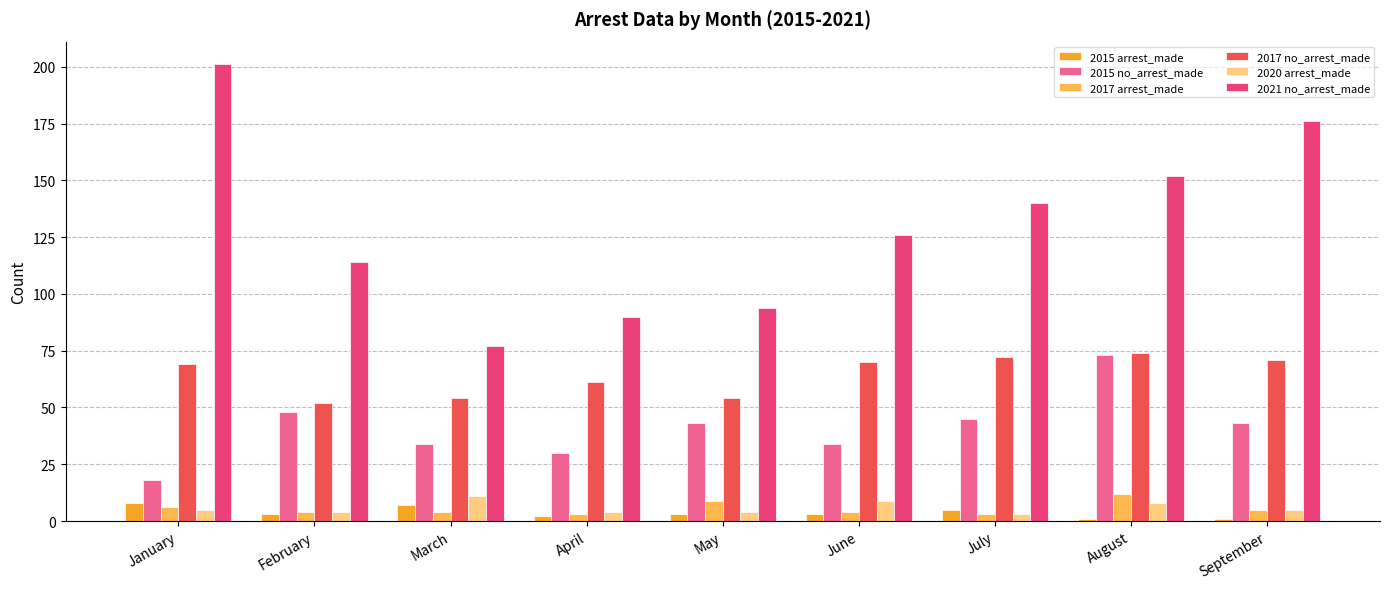

Which category has the highest value across all series?

January